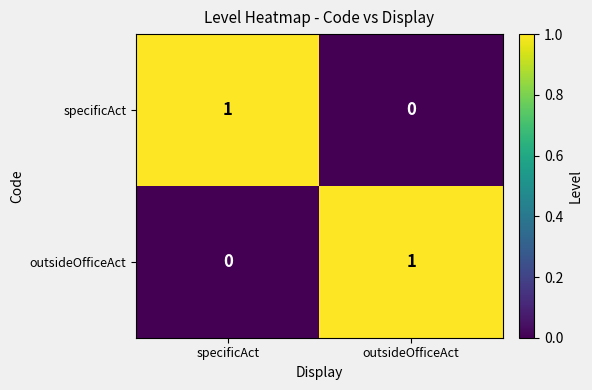

Reading left to right, transcribe all the data shown in this chart.

specificAct: specificAct=1	outsideOfficeAct=0
outsideOfficeAct: specificAct=0	outsideOfficeAct=1